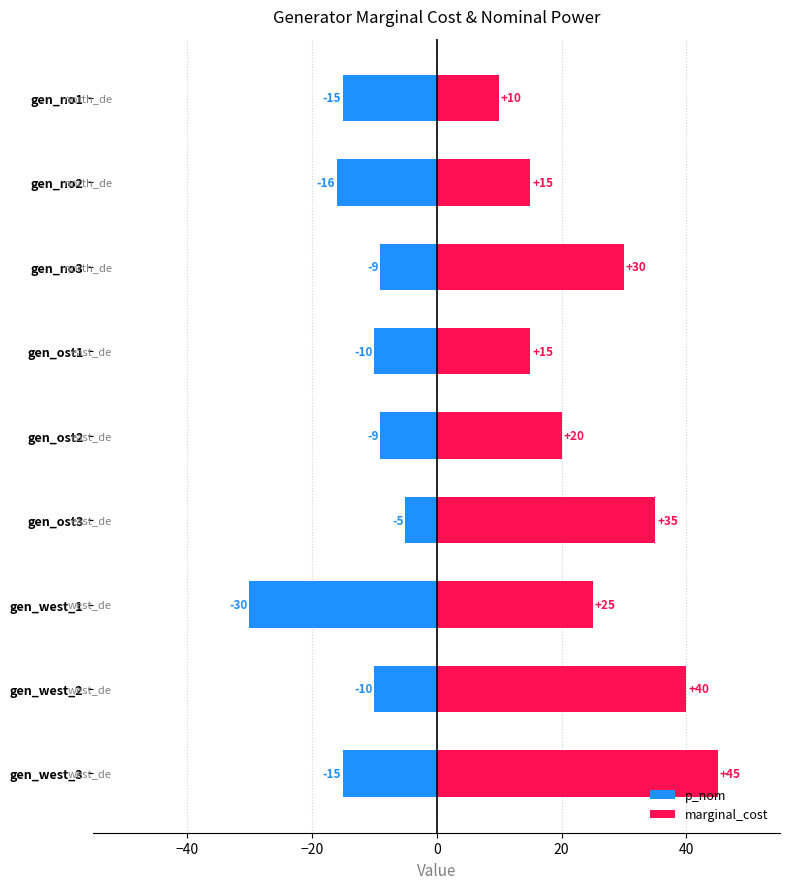

How many values in the marginal_cost series exceed 25?

4